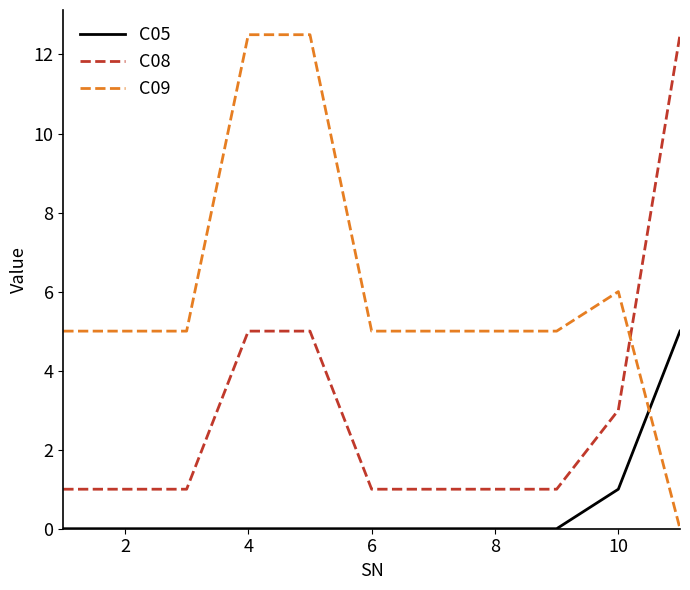

What is the minimum value for C08?

1.0